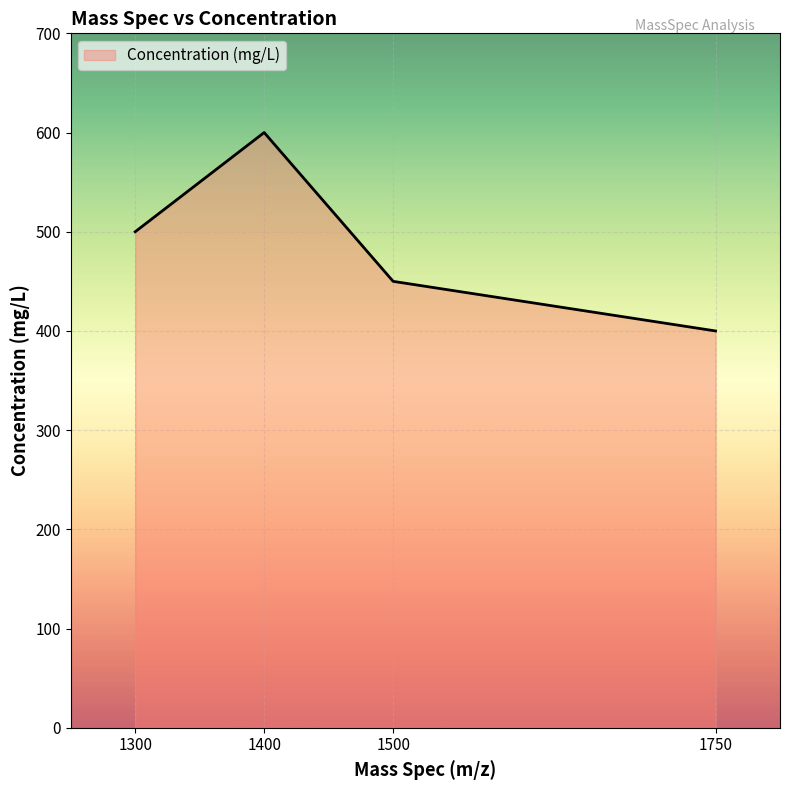

What is the difference between the second highest and minimum values?

100